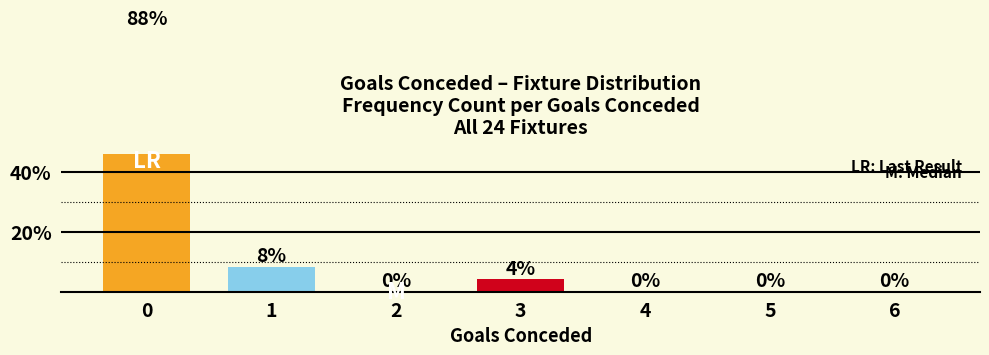

Reading right to left, extract all data points from this chart.

6=0.0	5=0.0	4=0.0	3=4.2	2=0.0	1=8.3	0=87.5